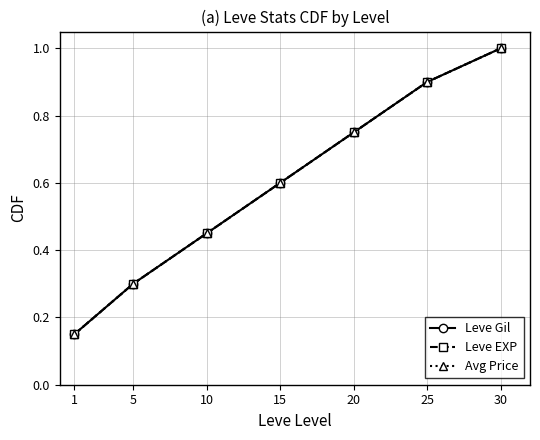

True or false: Leve Gil has more than 1 points higher than both neighbors.

False